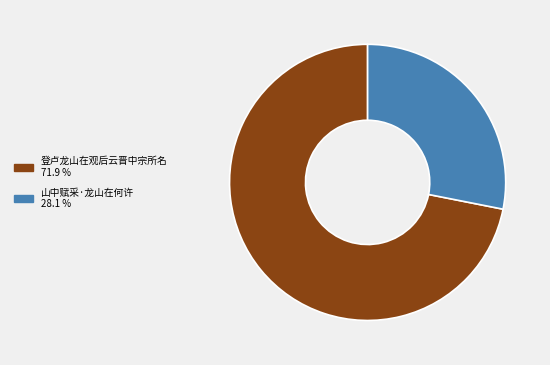

Is it true that 山中赋采·龙山在何许 is 28% of the pie?

True